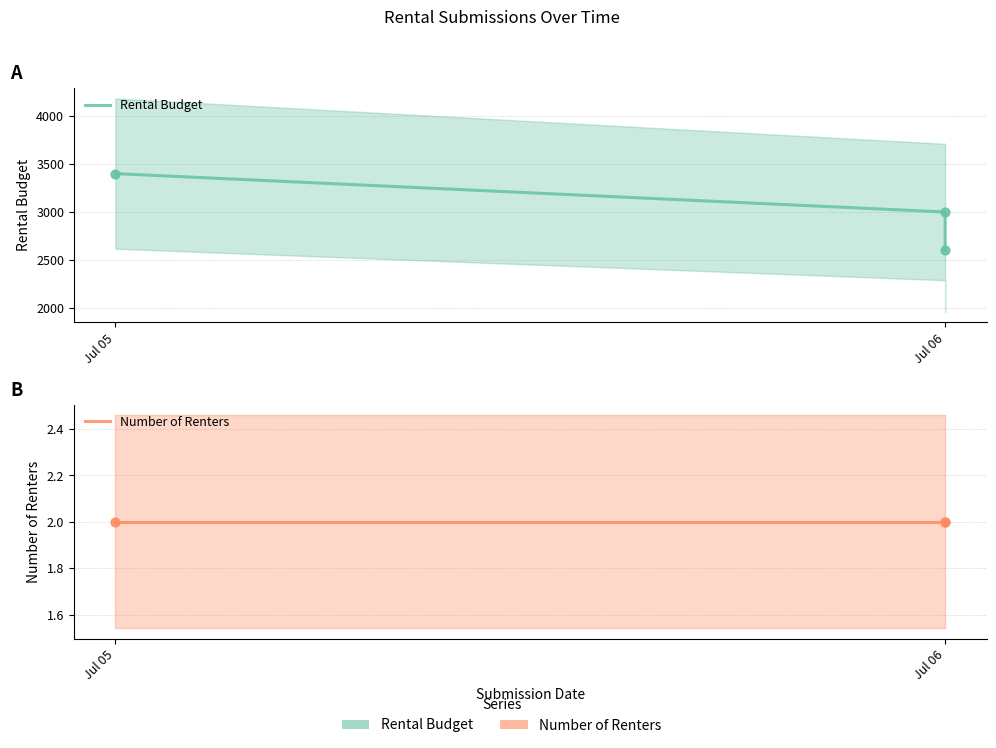

Is the value of Number of Renters at Jul 06 greater than the value of Rental Budget at Jul 06?

No